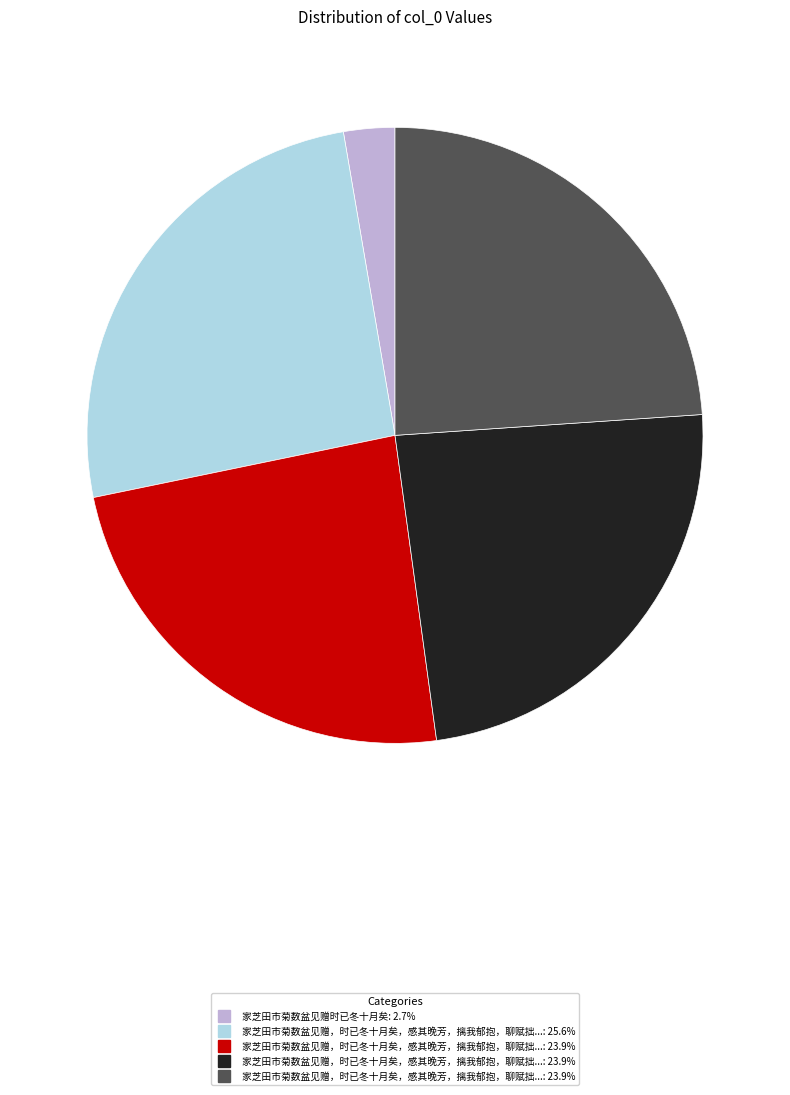

How many segments does this pie chart have?

5